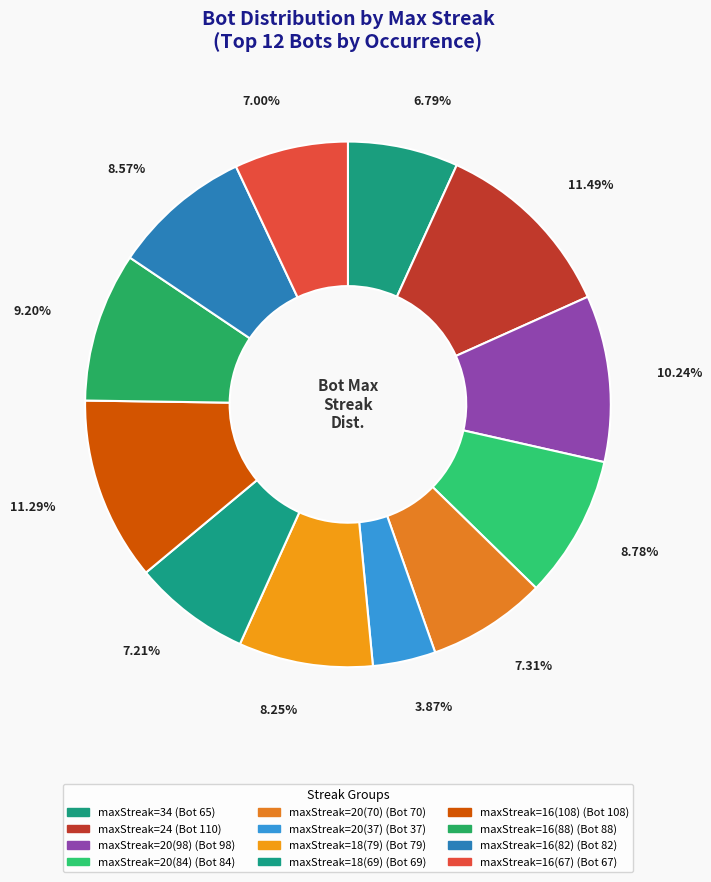

Count the number of slices in the pie.

12